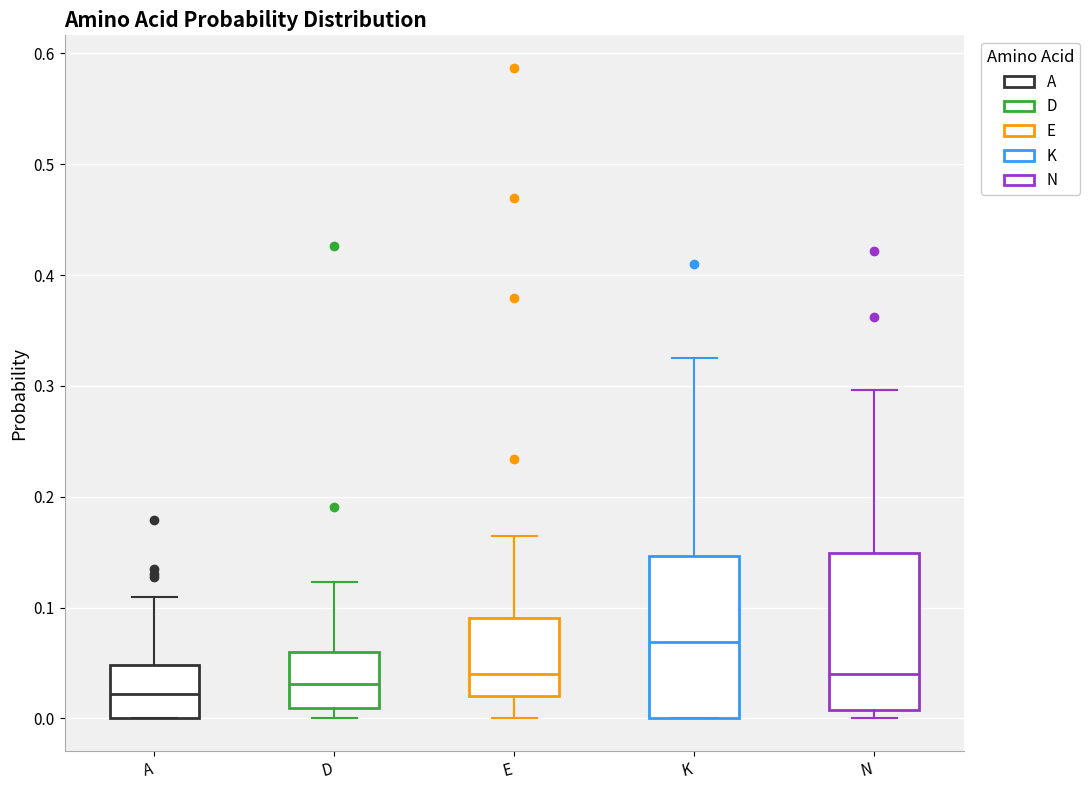

Where does the upper whisker of the box for N end on the y-axis? The values are not printed on the chart, so give them approximately, as read against the axis.

0.30